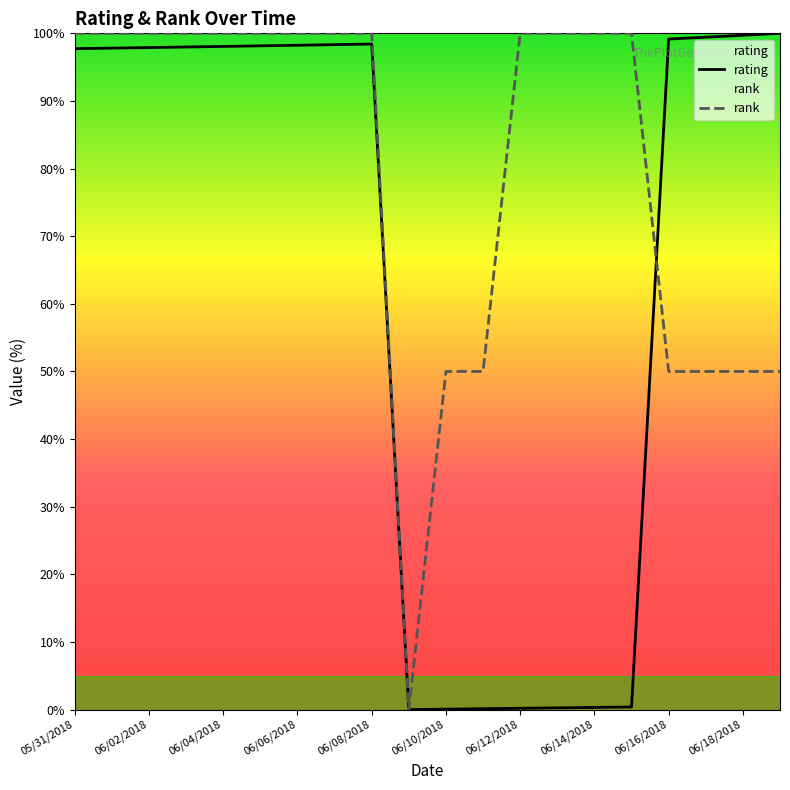

Which category has the highest value across all series?

05/31/2018